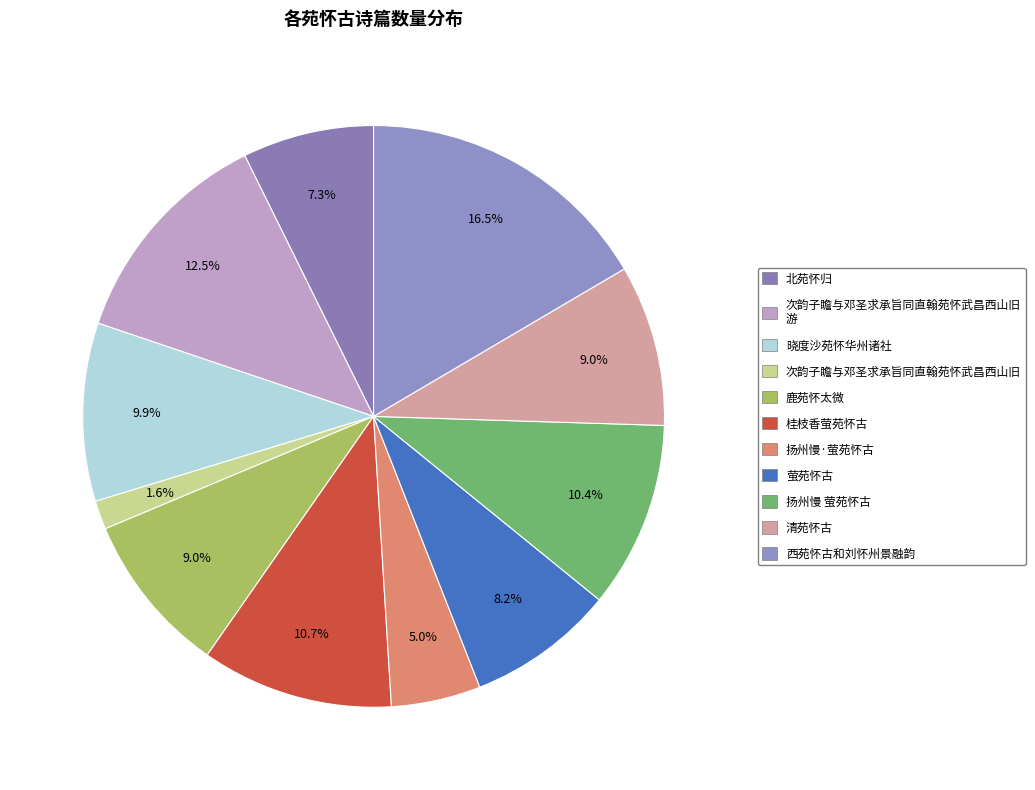

The 晓度沙苑怀华州诸社 slice represents 10% of the pie. True or false?

True